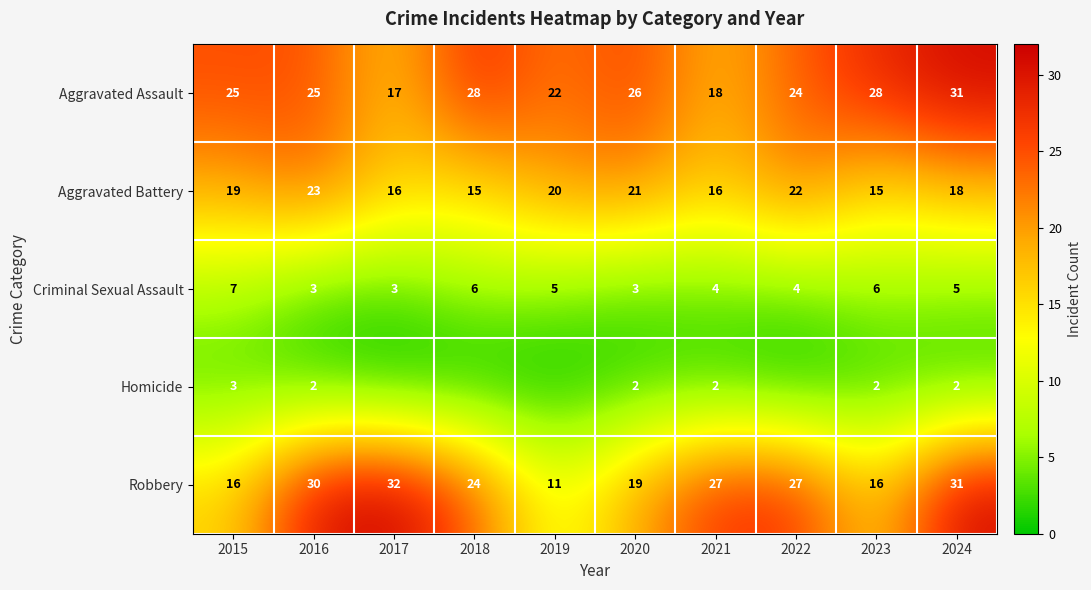

The value of Robbery at 2023 is 16. True or false?

True